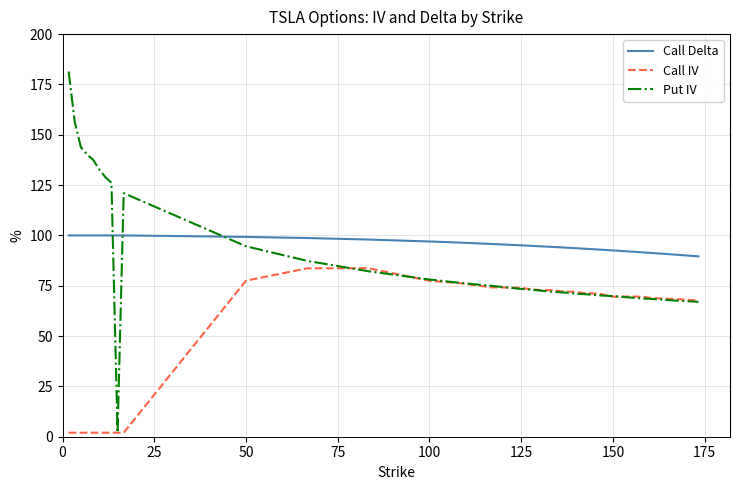

How many categories are shown in the chart?

33